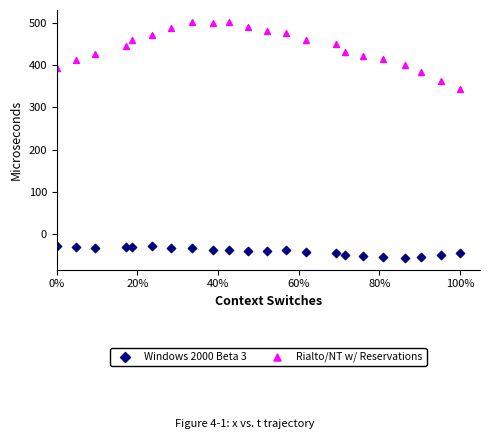

Across all data points, what is the range of Y values (max minus min)?

557.9